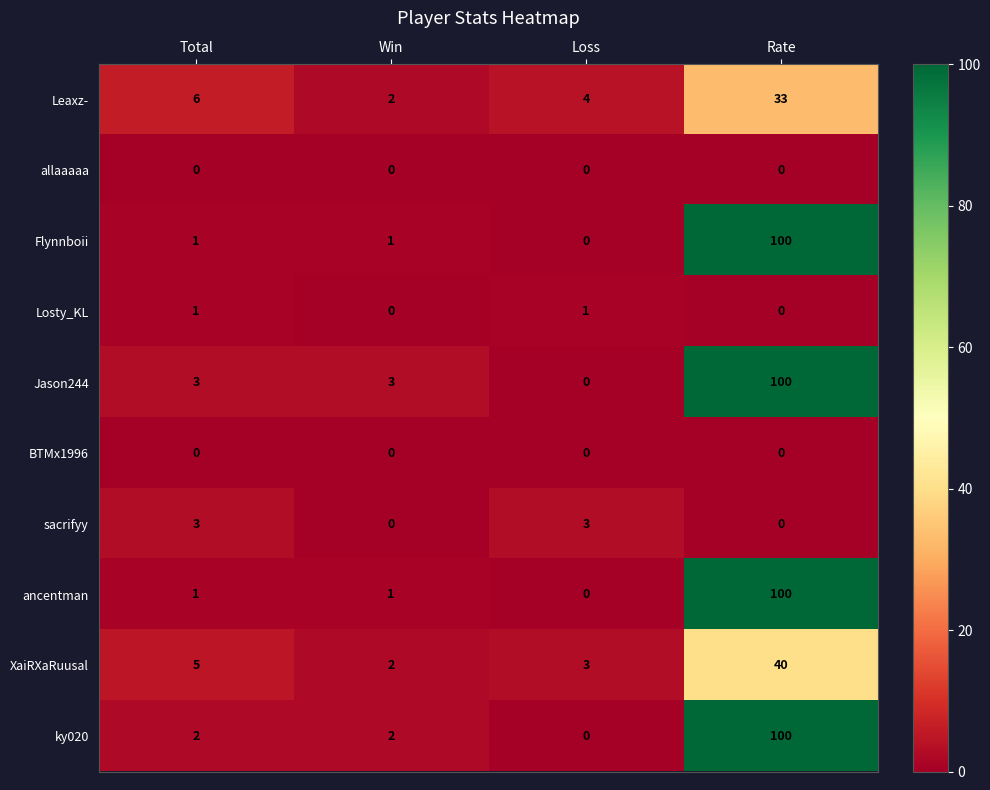

What is the difference between the maximum and minimum values in the Jason244 series?

100